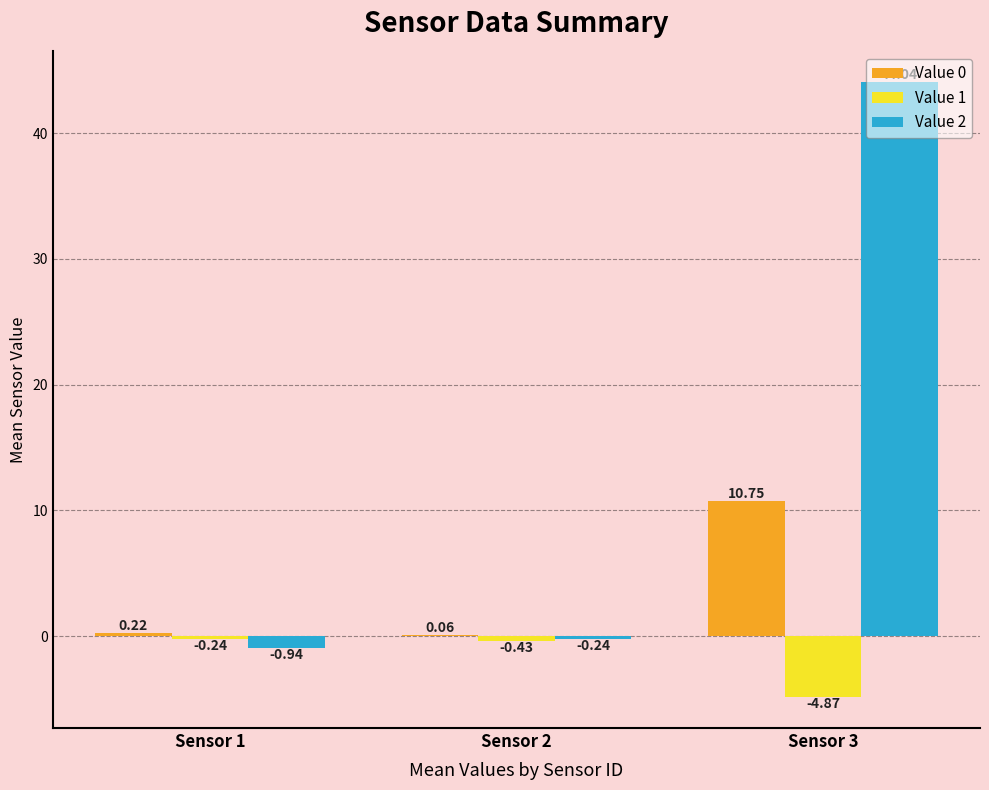

What is the total value across all series at Sensor 3?

49.9